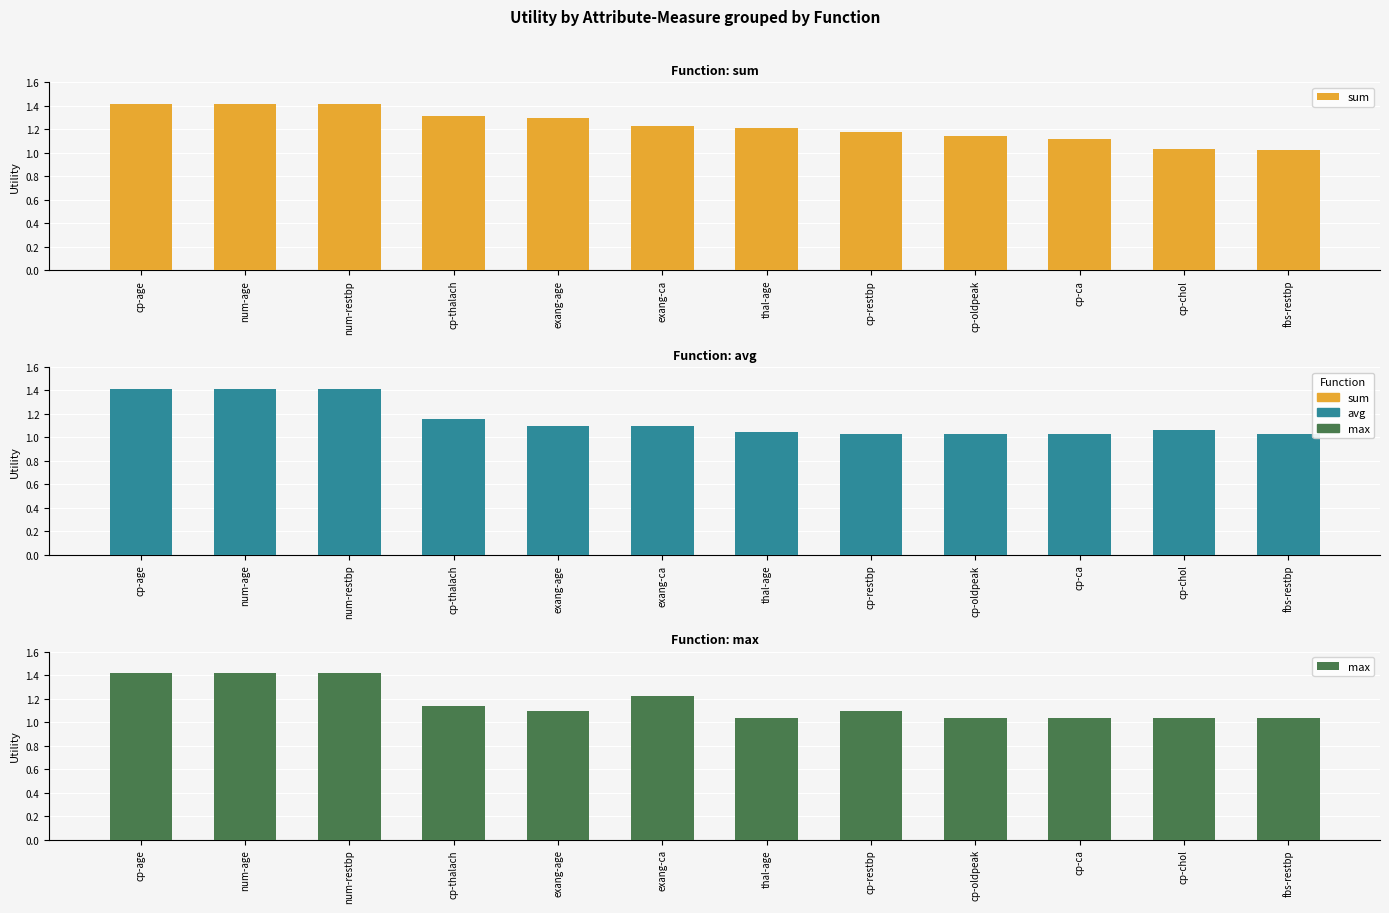

What is the greatest value displayed?

1.4